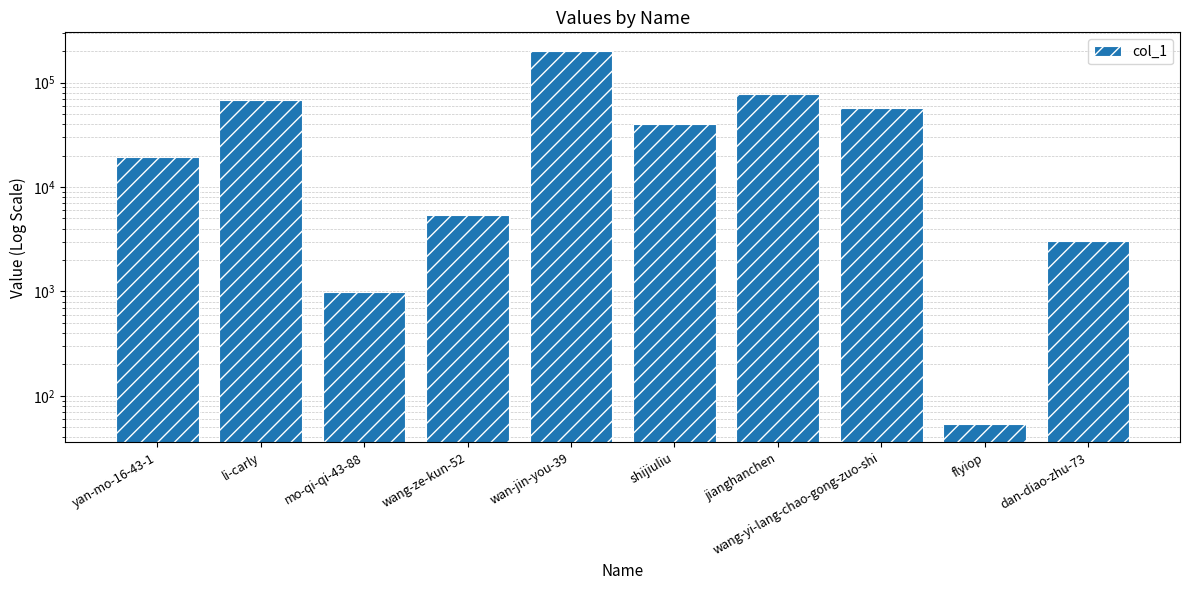

Approximately how many times larger is the value at shijiuliu compared to wang-ze-kun-52?

7.3